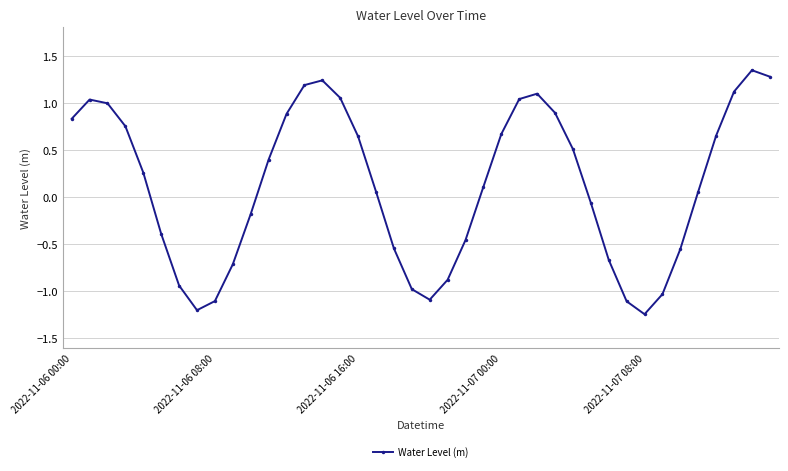

How many points are lower than both their immediate neighbors (excluding endpoints)?

3